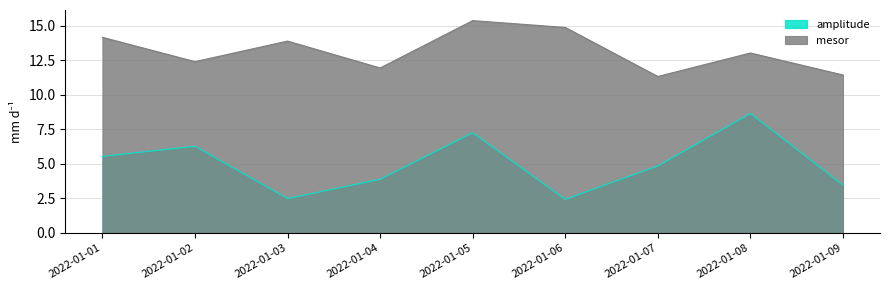

At 2022-01-09, list the series in order from smallest to largest.

amplitude, mesor